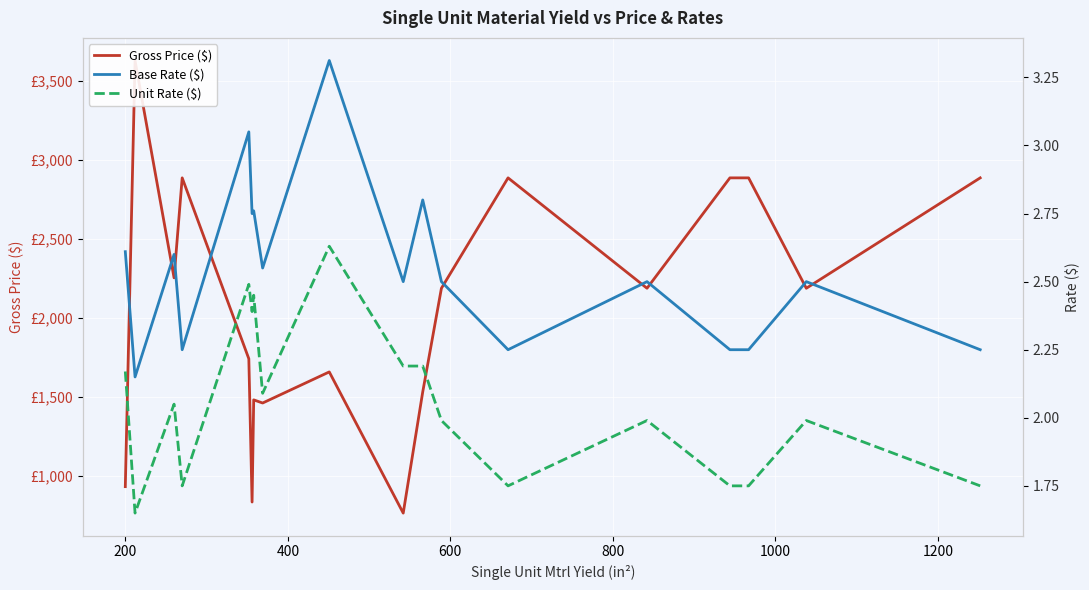

Is this an area chart (filled region under the line)?

No